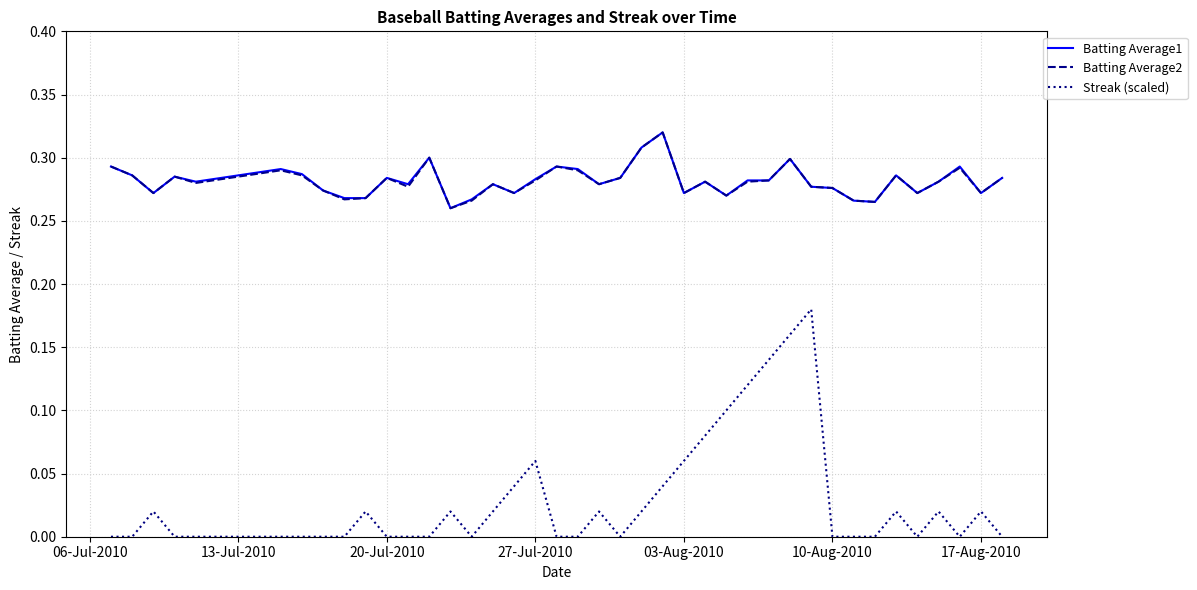

True or false: Batting Average1 and Streak (scaled) intersect in this chart.

False